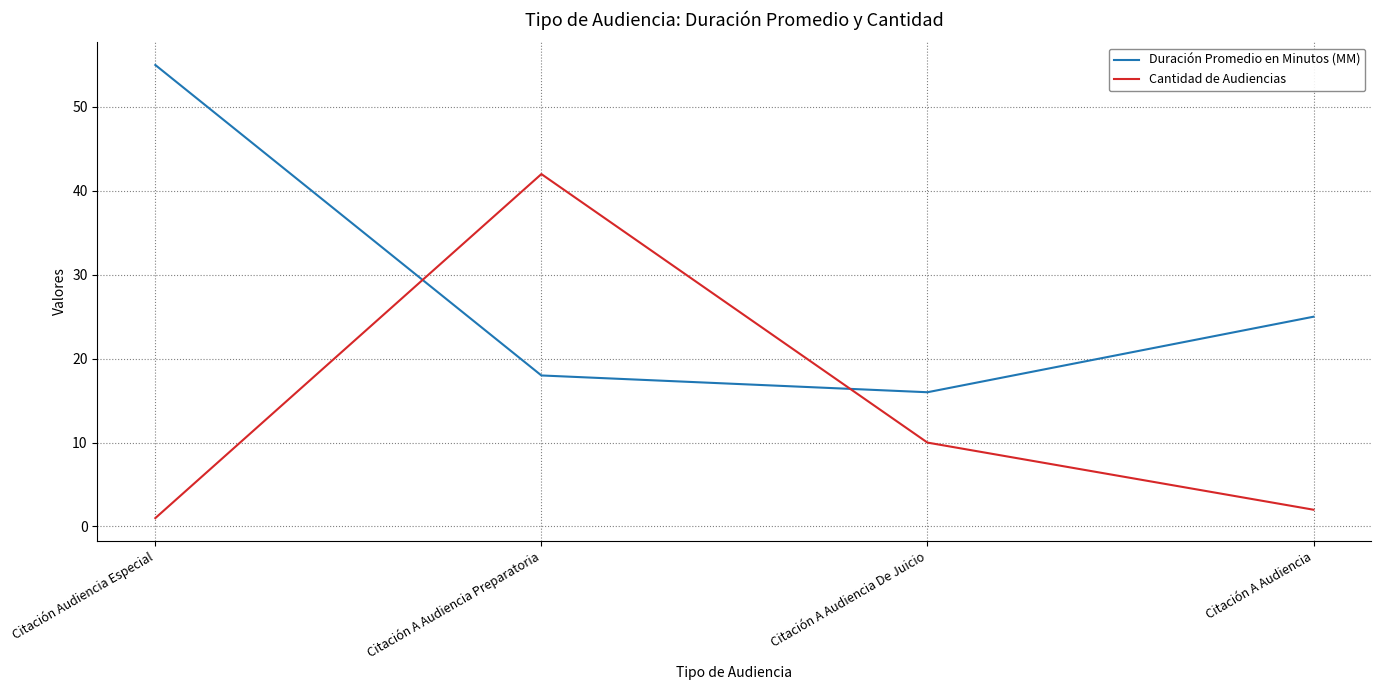

Is this an area chart (filled region under the line)?

No